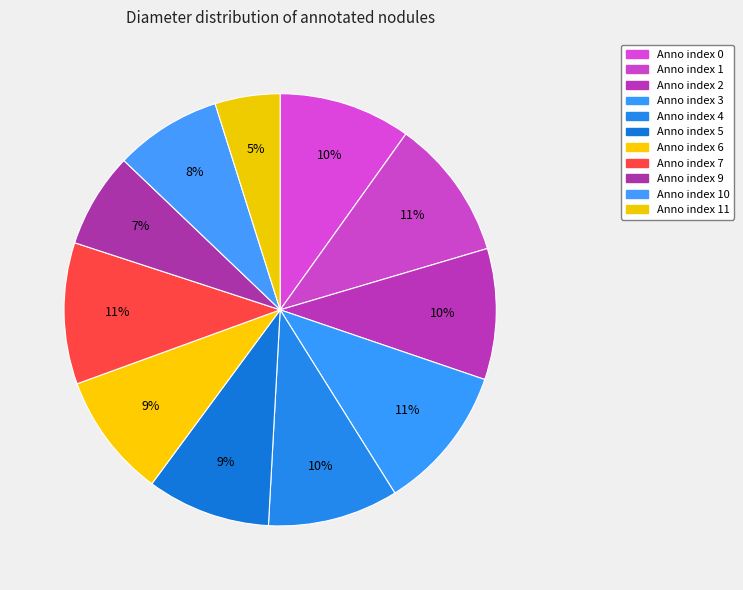

How many segments does this pie chart have?

11